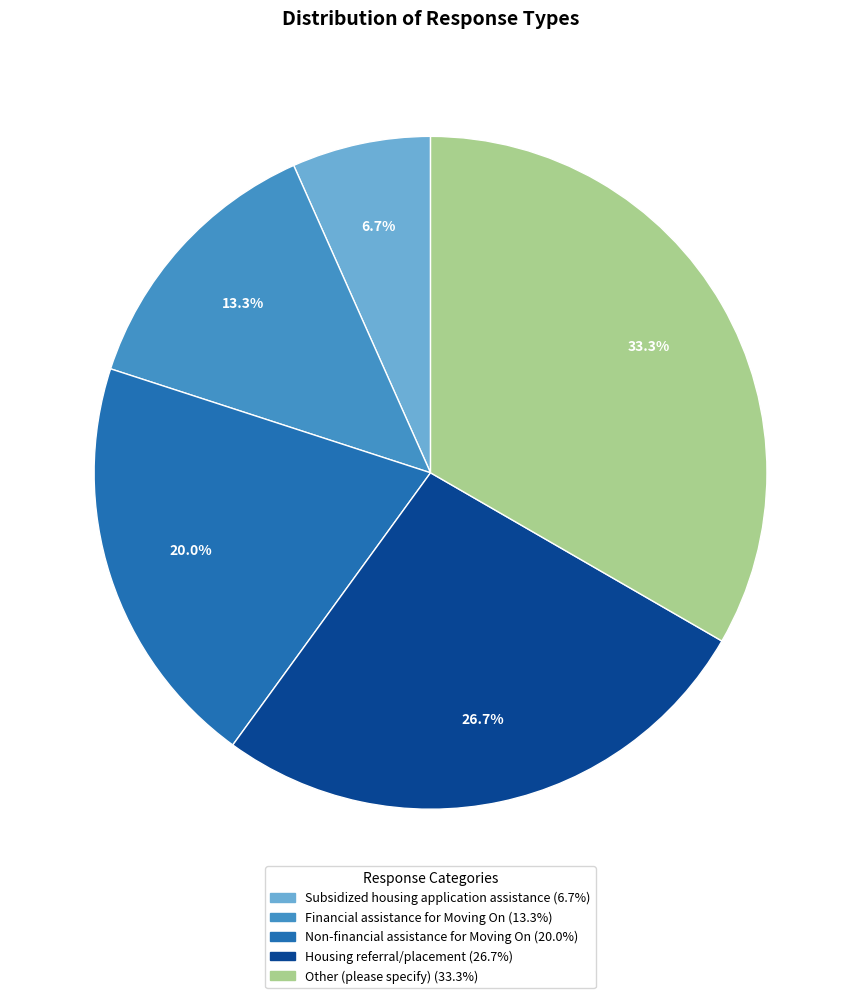

Which slice is the smallest?

Subsidized housing application assistance